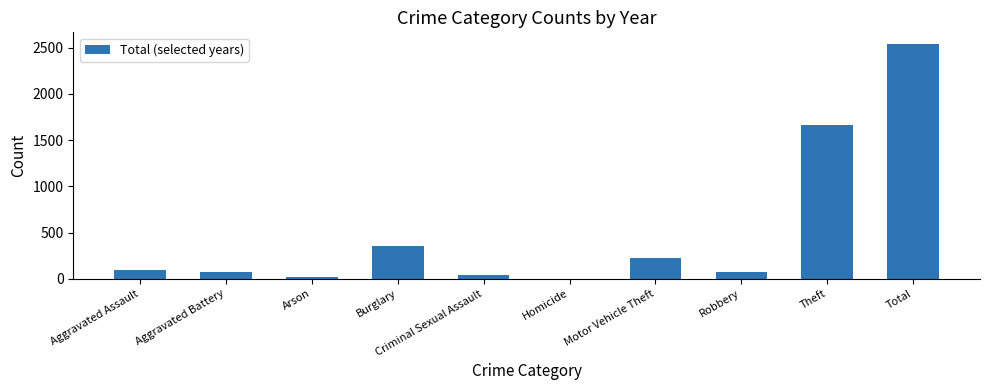

The chart shows a value of 77 at Robbery. True or false?

True